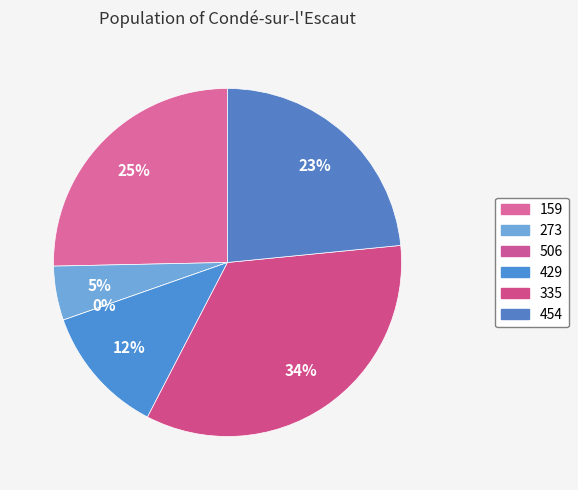

Rank the categories by value from highest to lowest.

335, 159, 454, 429, 273, 506